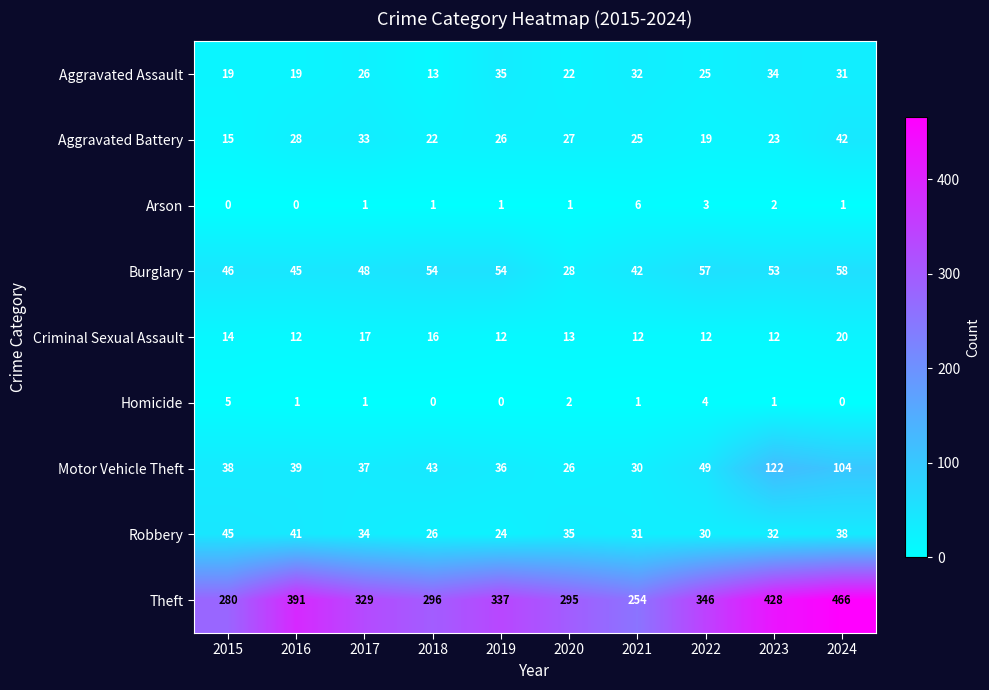

What is the average value of the Aggravated Battery series?

26